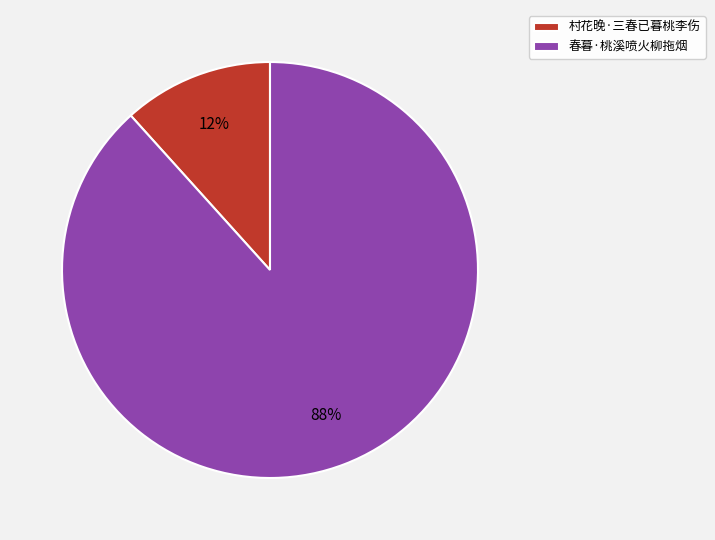

To the nearest percent, what is the combined percentage of 村花晚·三春已暮桃李伤 and 春暮·桃溪喷火柳拖烟?

100%